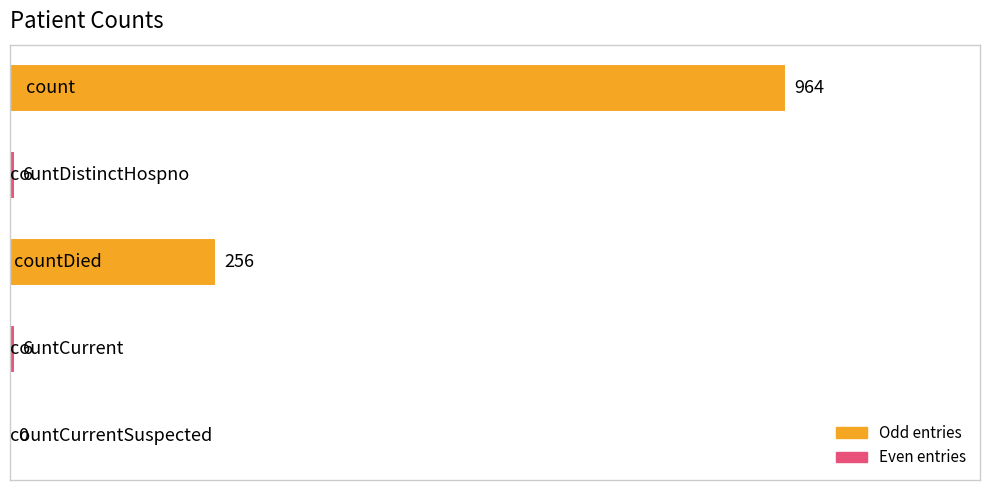

What is the sum of all values?

1232